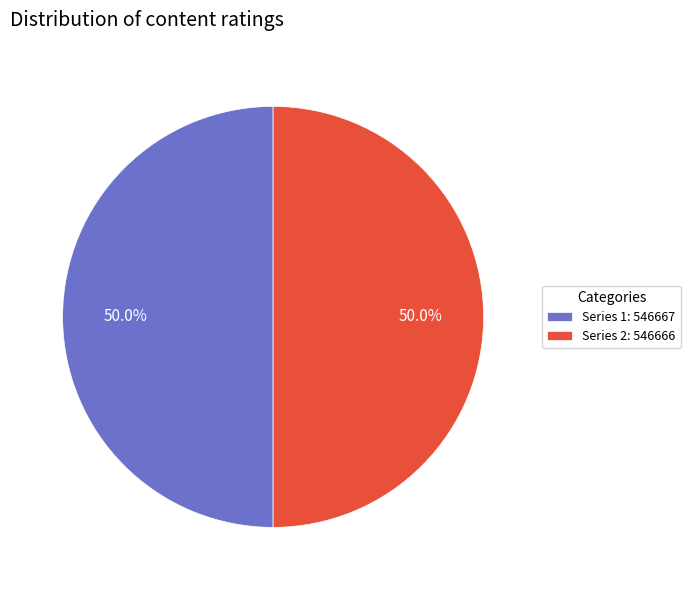

How many segments does this pie chart have?

2